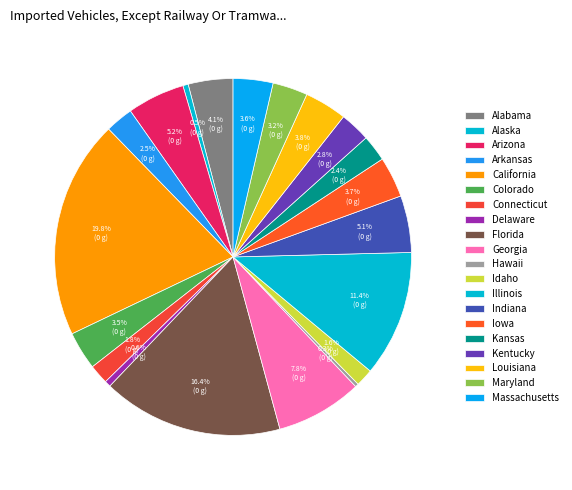

How many slices are in this pie chart?

20